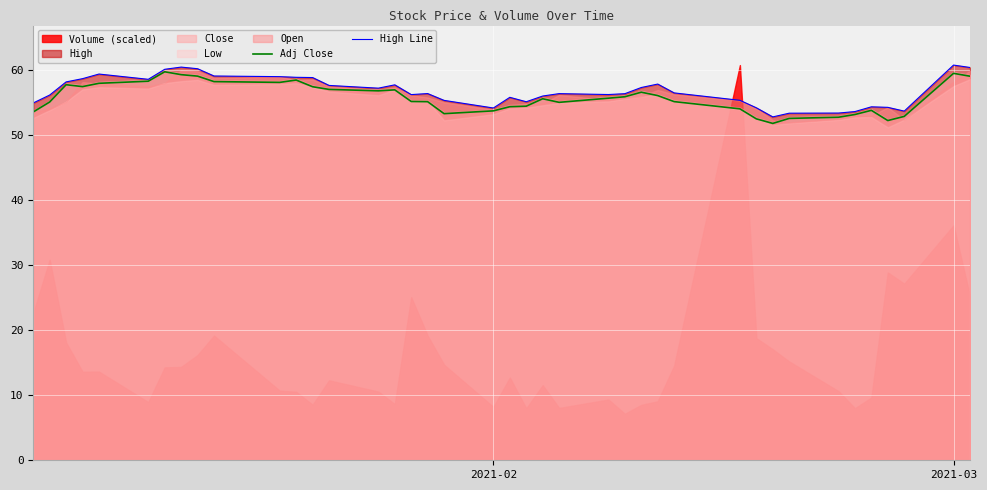

At how many categories does at least one series exceed 60?

5